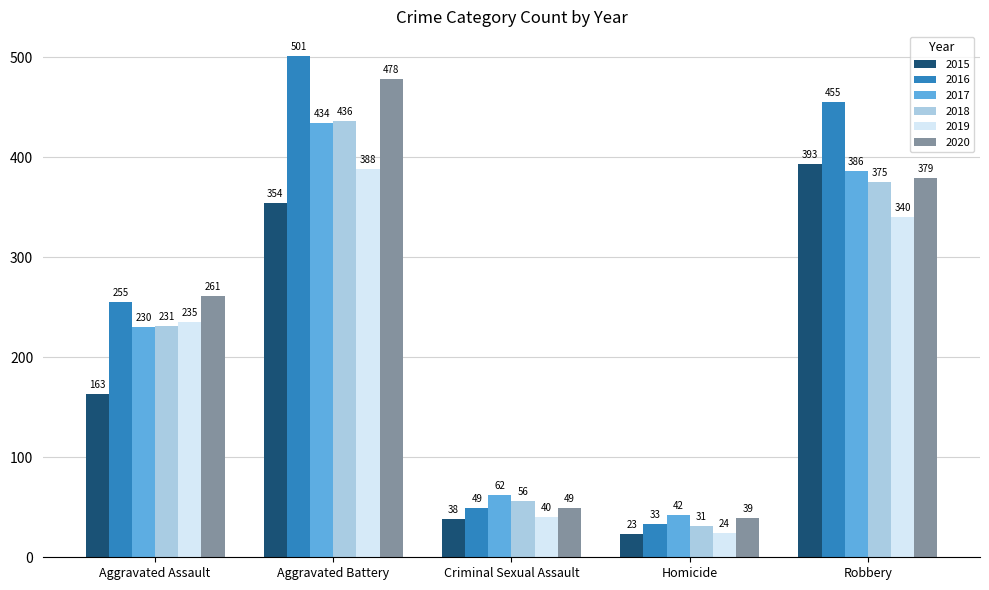

How many bars are there in total?

30